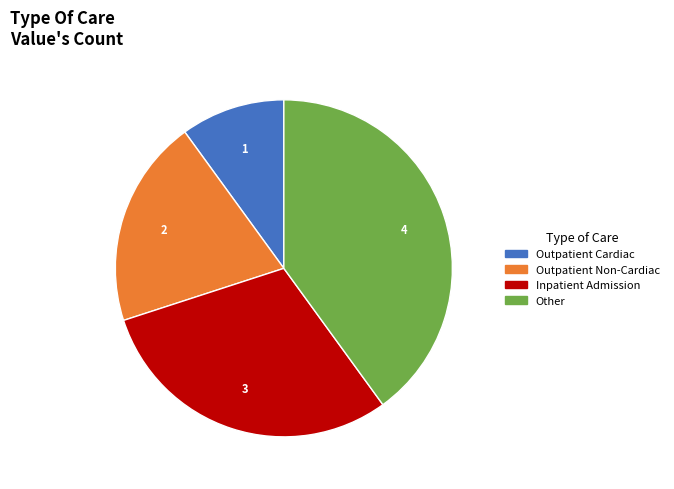

Is the sum of Outpatient Non-Cardiac and Outpatient Cardiac greater than half?

No